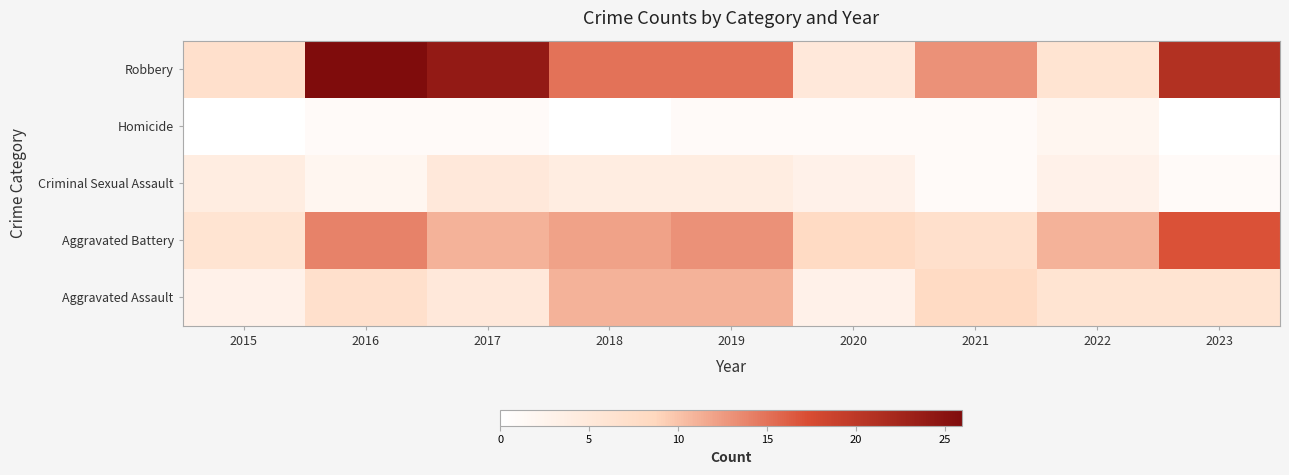

Rank the series by their average value, from lowest to highest.

Homicide, Criminal Sexual Assault, Aggravated Assault, Aggravated Battery, Robbery